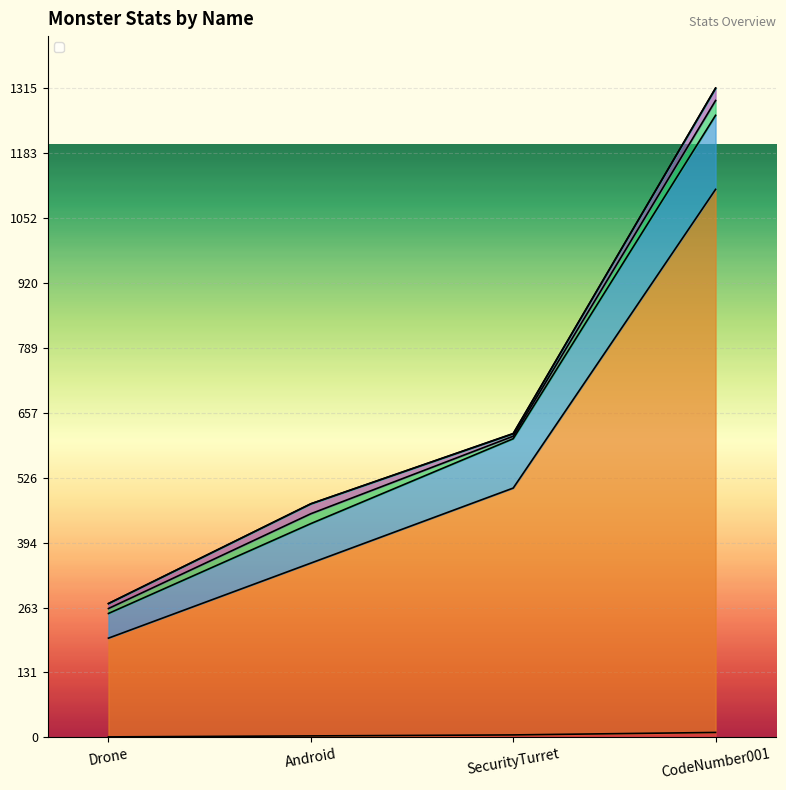

At how many categories does at least one series exceed 612?

1